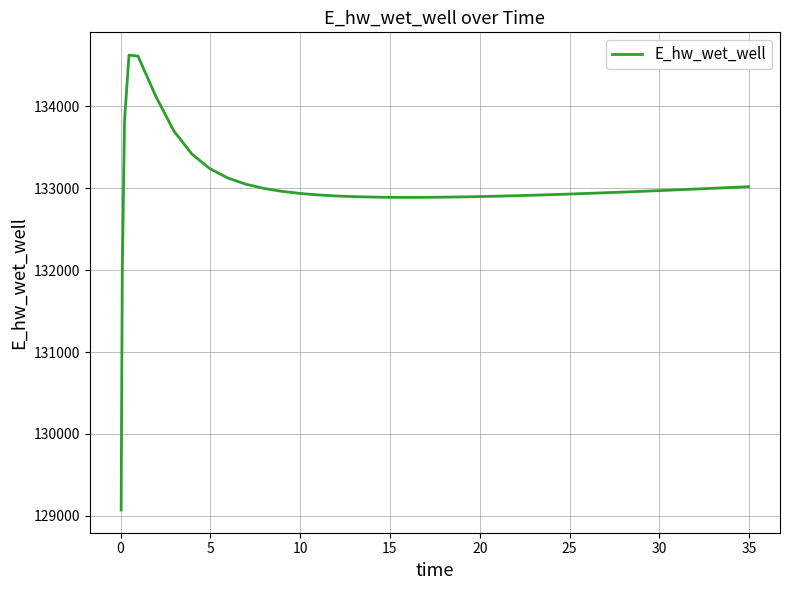

What is the greatest value displayed?

134627.9